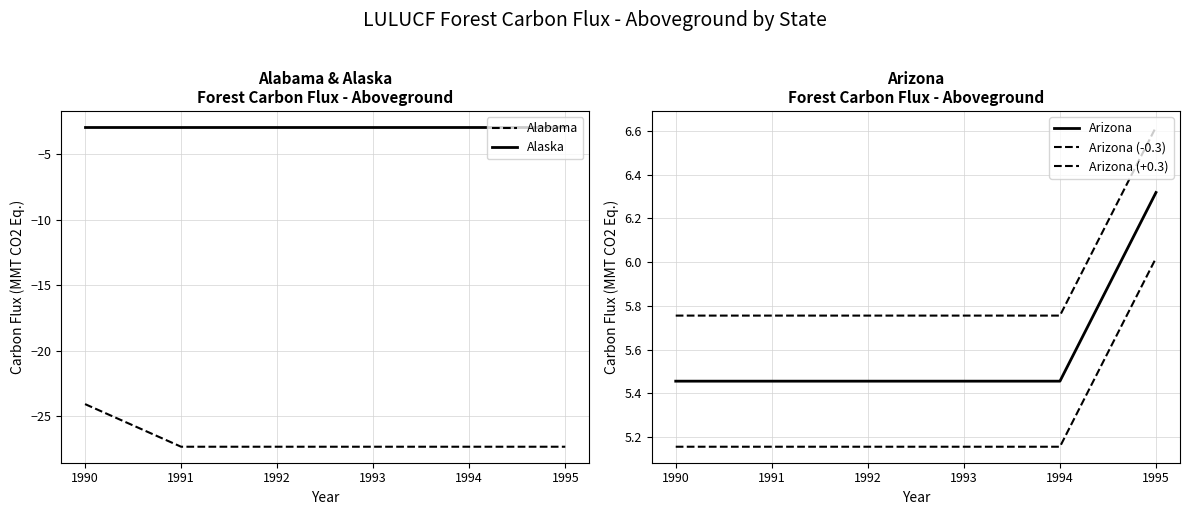

At which category does the chart reach its peak across all series?

1995